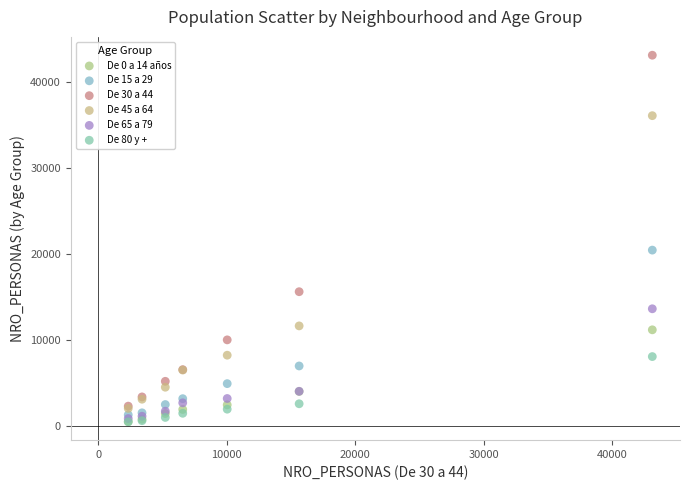

Across all series, what Y value is closest to 21817?

20469